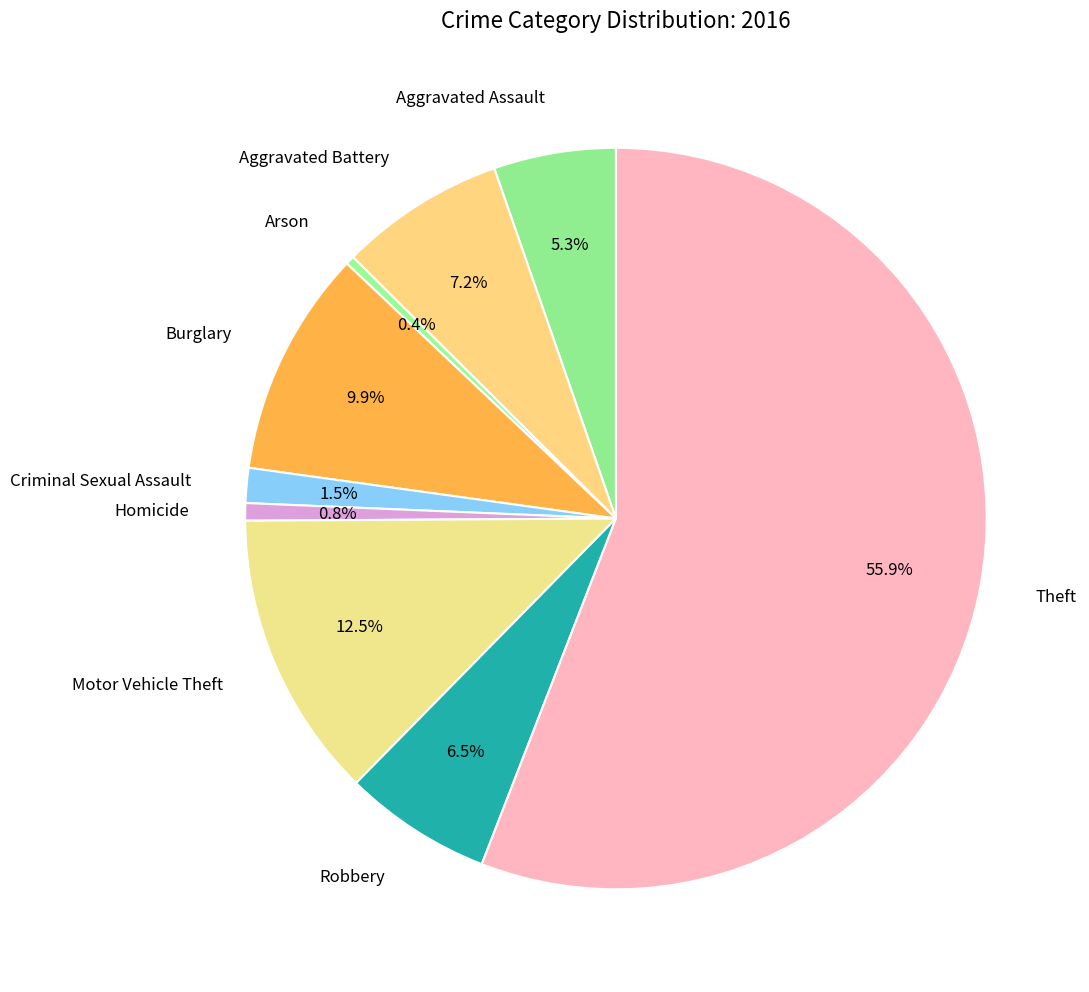

To the nearest percent, what is the combined percentage of Burglary and Homicide?

11%